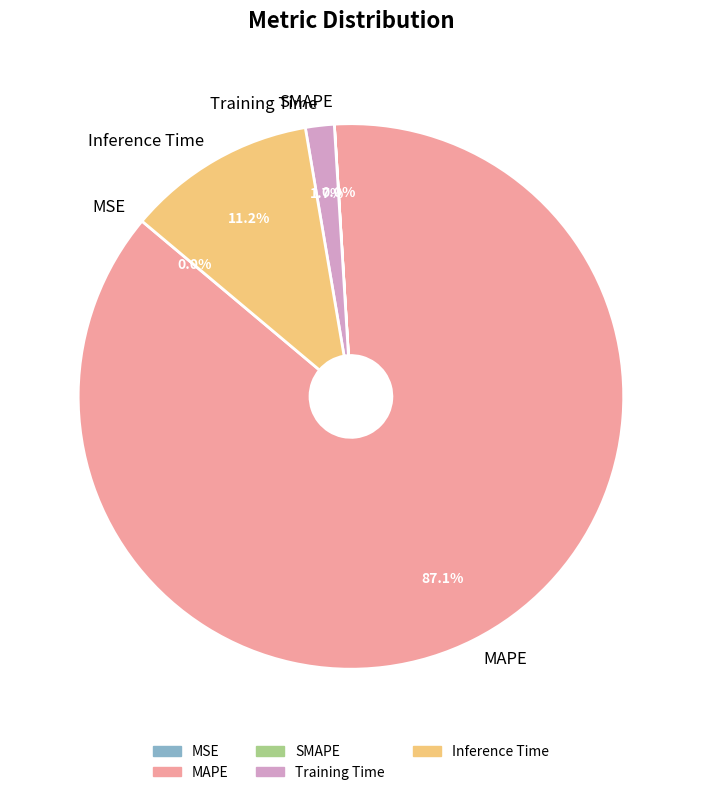

What percentage is the Inference Time slice, to the nearest percent?

11%